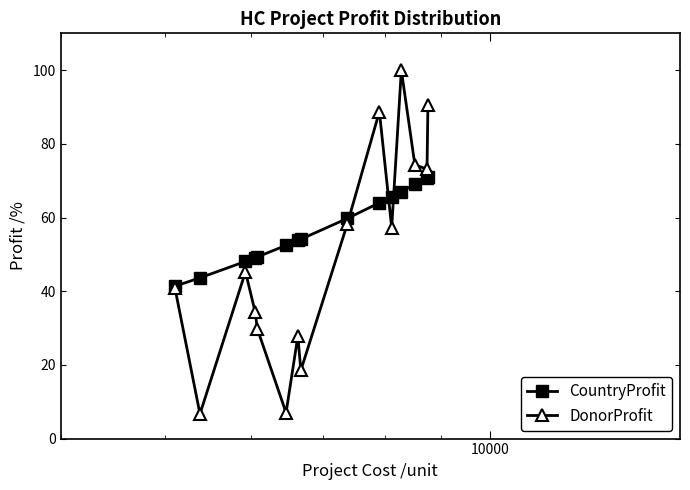

Rank the series by their maximum value, from highest to lowest.

DonorProfit, CountryProfit